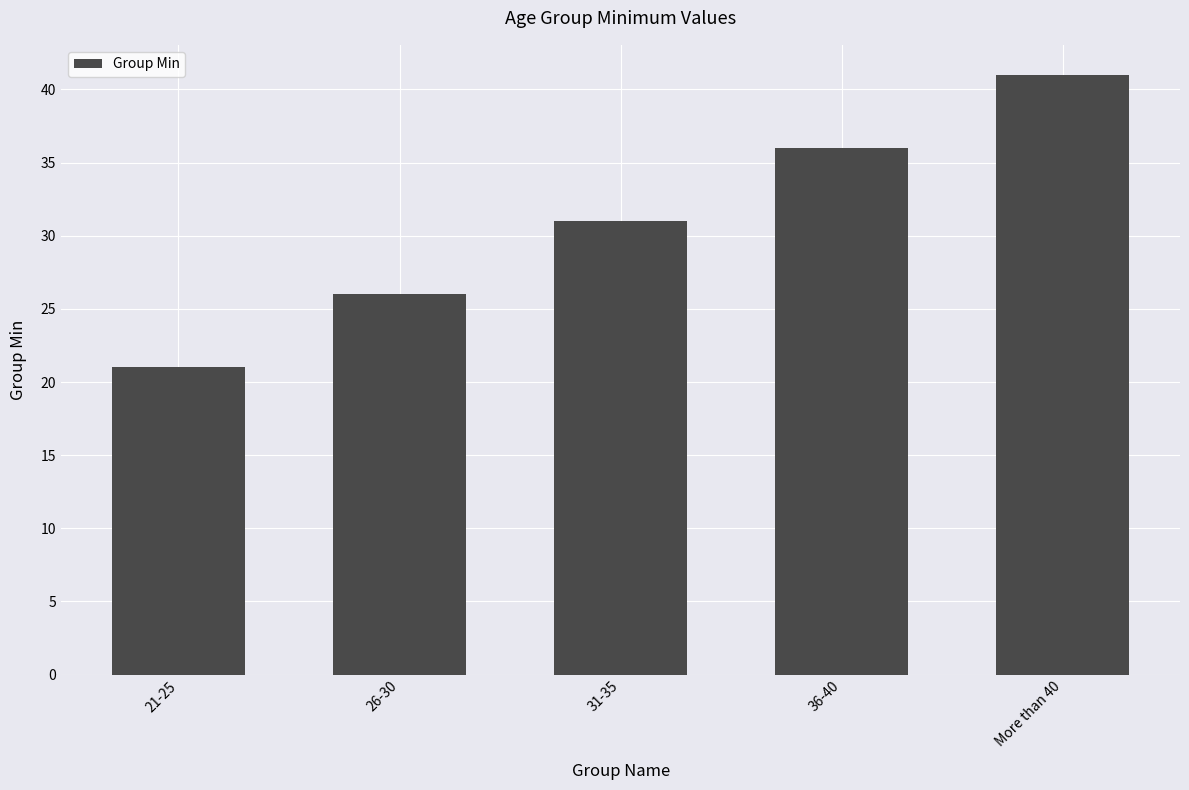

How many categories are shown in the chart?

5